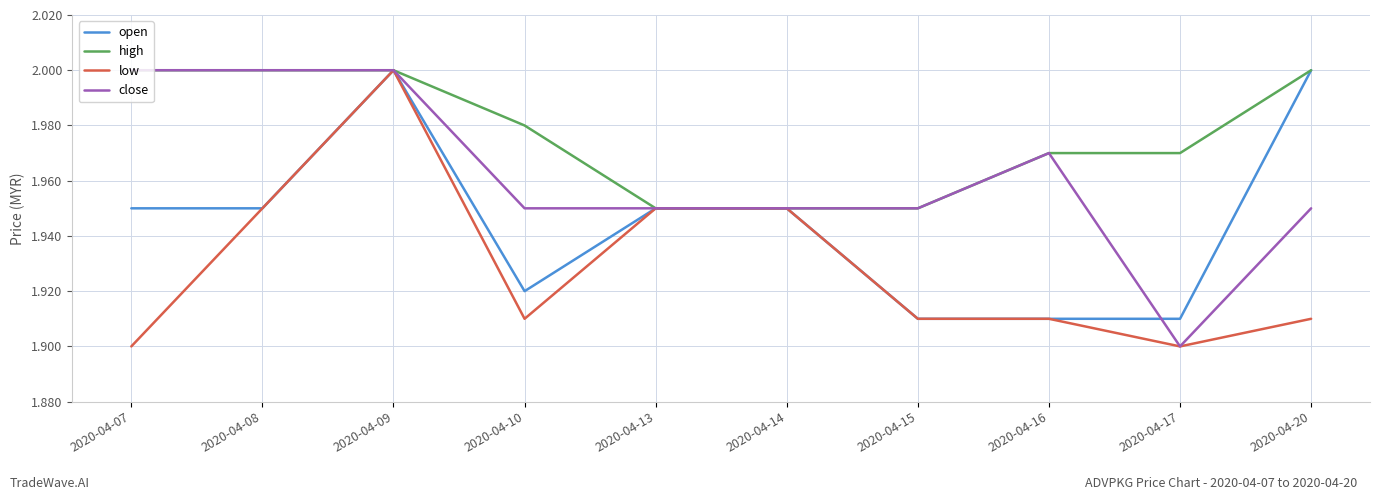

Which series has the largest total across all categories?

high